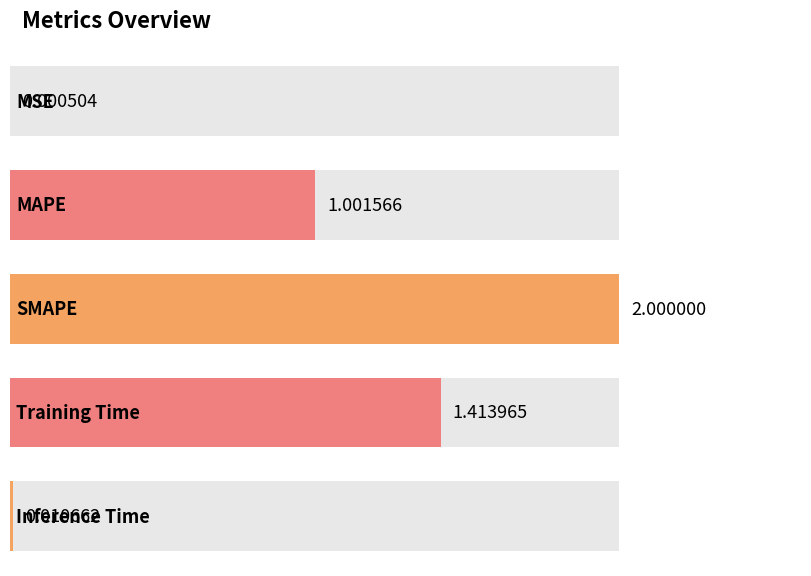

What is the sum of all values?

4.4